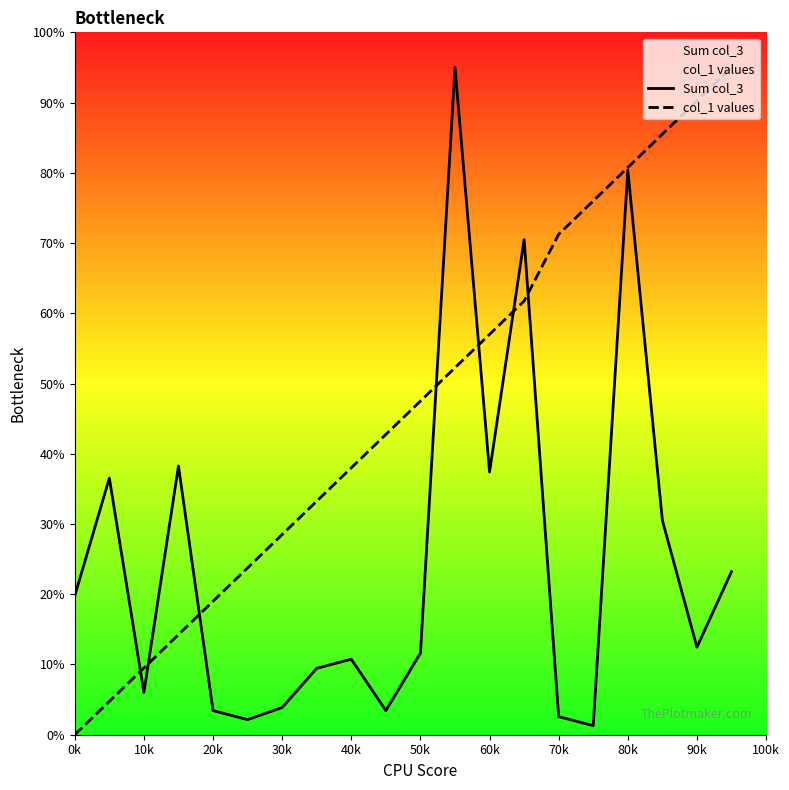

Rank the series at 0k from lowest to highest value.

col_1 values, Sum col_3